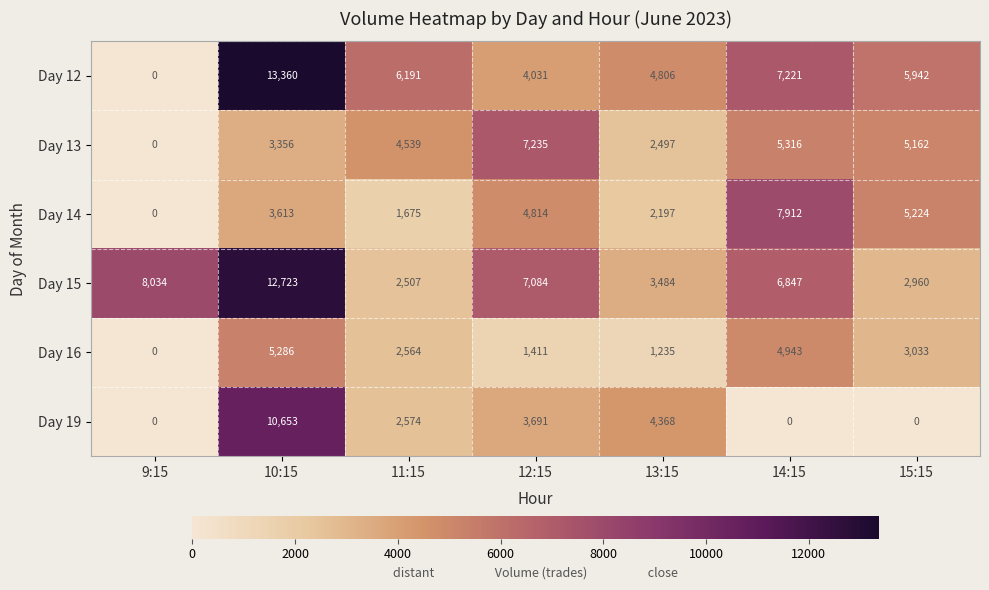

Where does the Day 12 series first go above 5942?

10:15